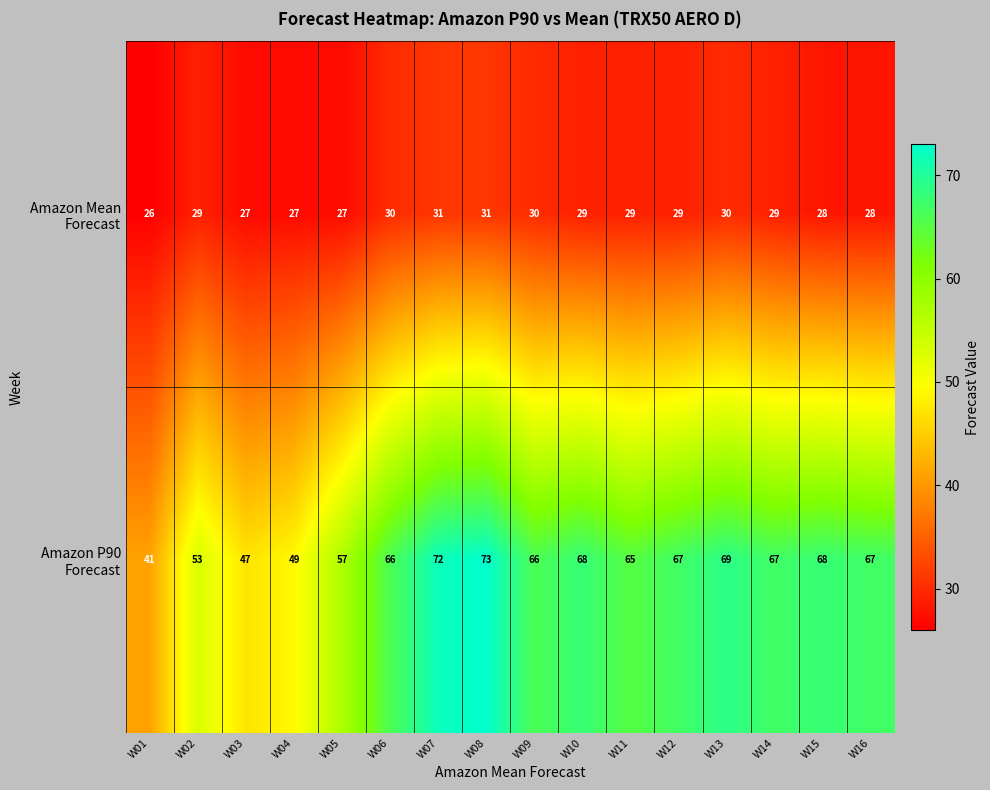

What is the total value across all series at W14?

96